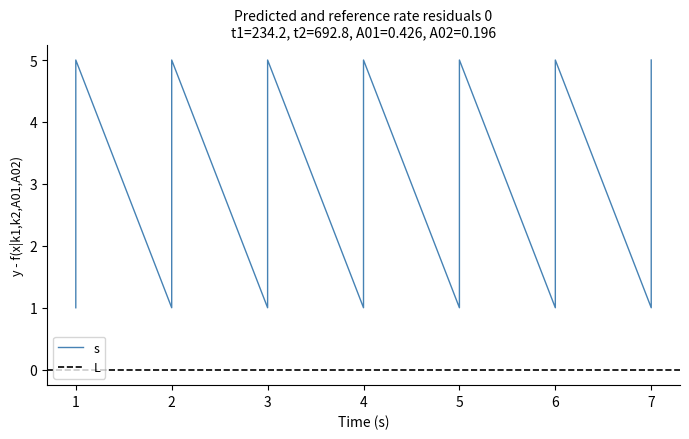

What is the value of the 14th point from the left?

4